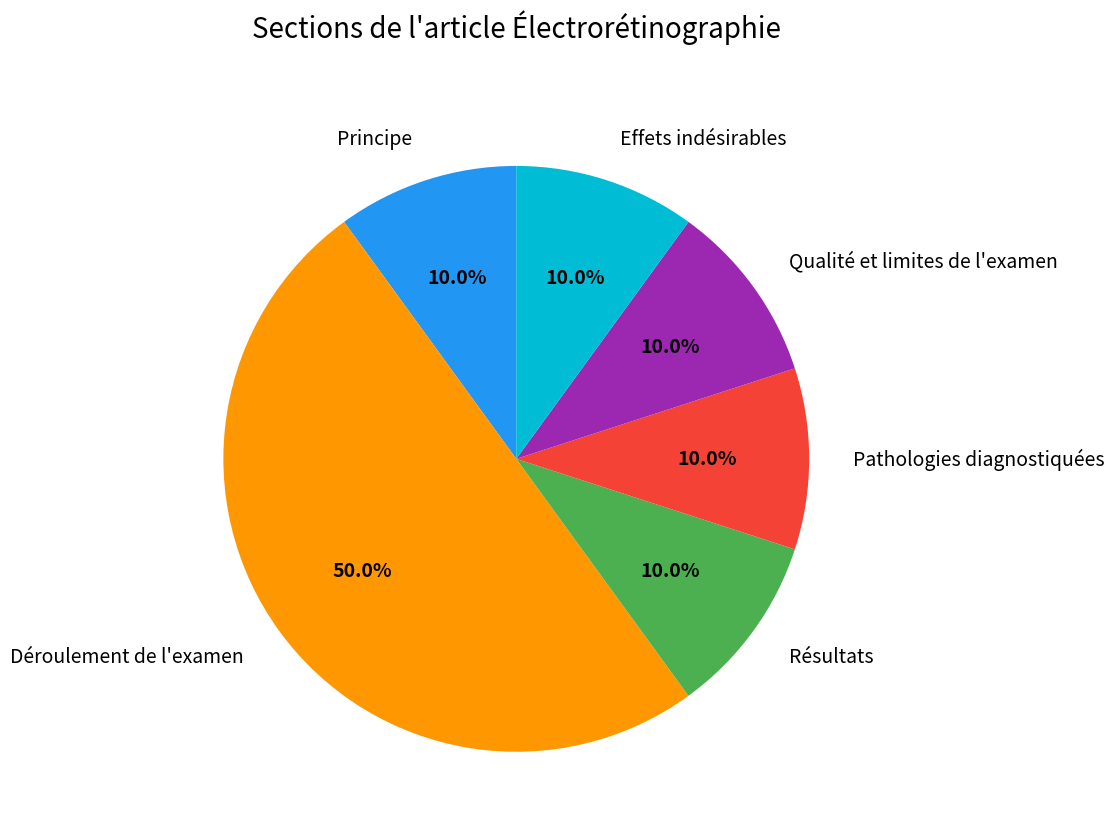

Does Effets indésirables account for over 50% of the chart?

No